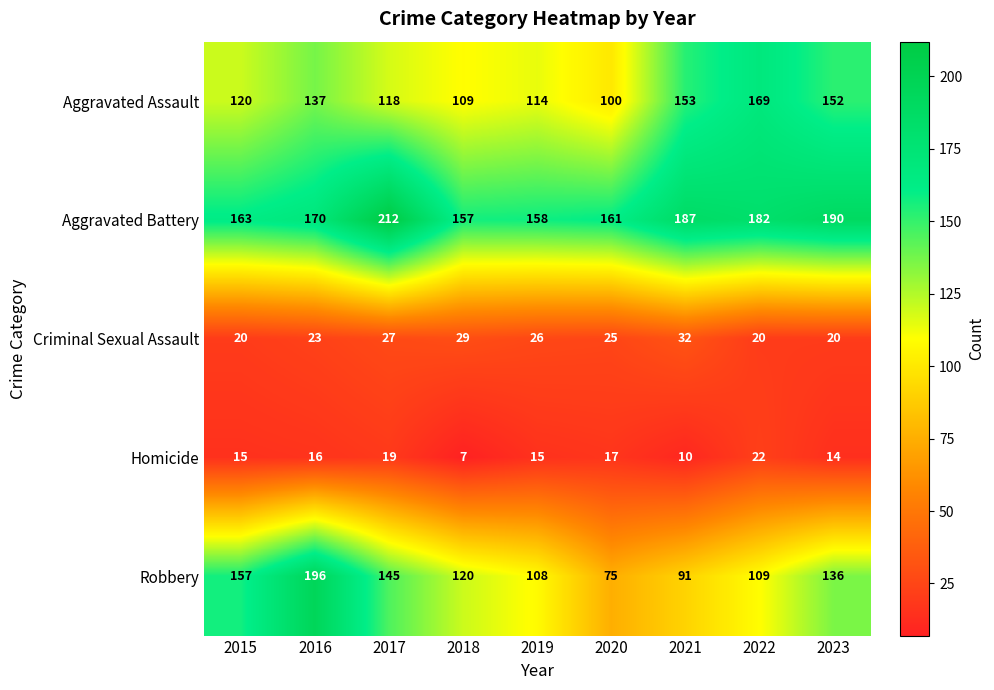

Which series has the largest total across all categories?

Aggravated Battery